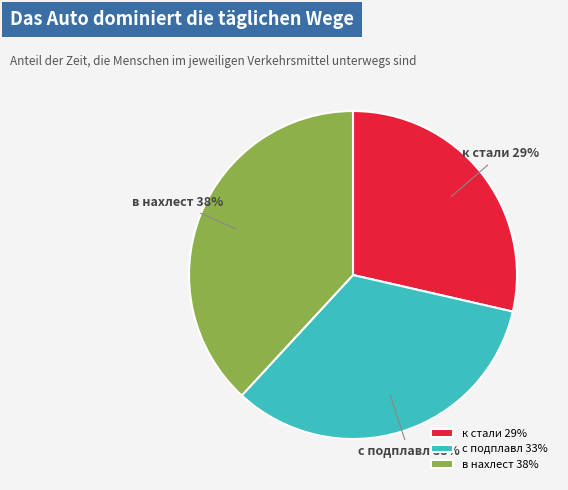

Is в нахлест the majority of the pie?

No